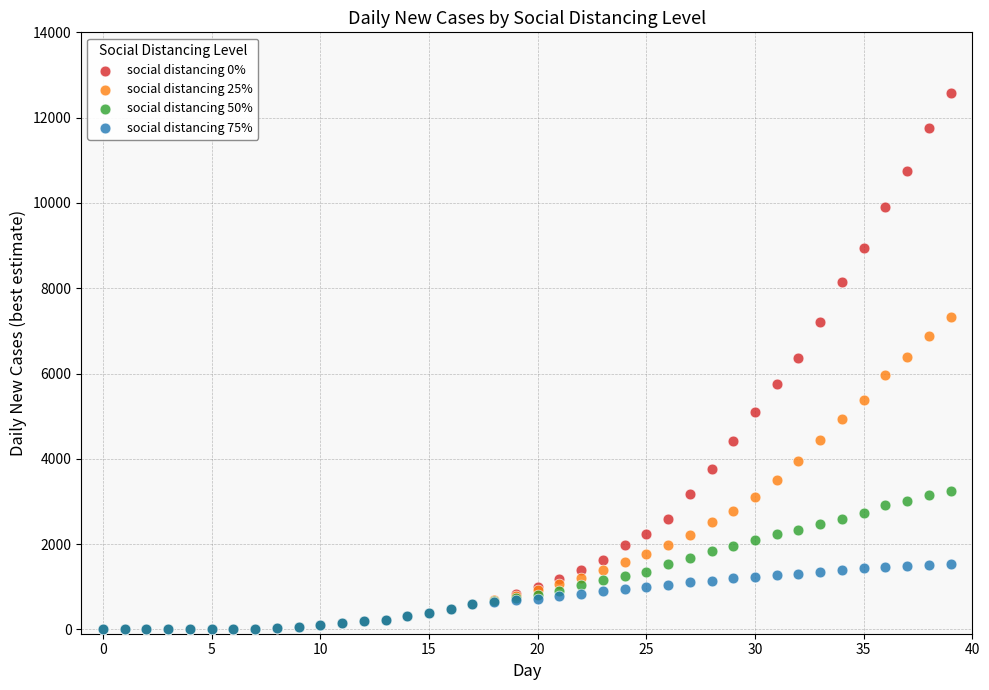

Which series contains the highest Y value?

social distancing 0%